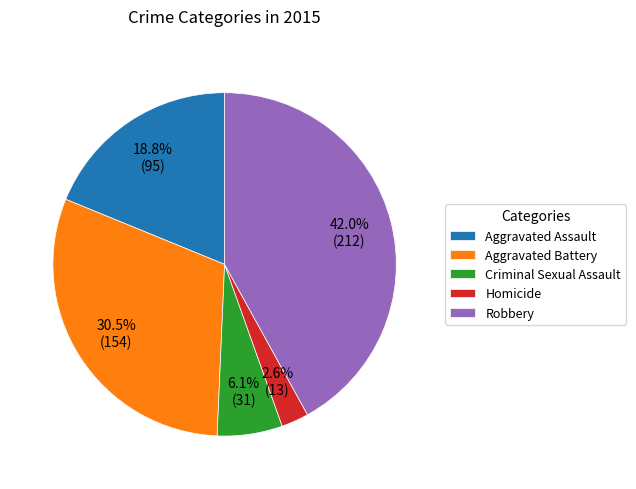

What percentage is the Criminal Sexual Assault slice, to the nearest percent?

6%